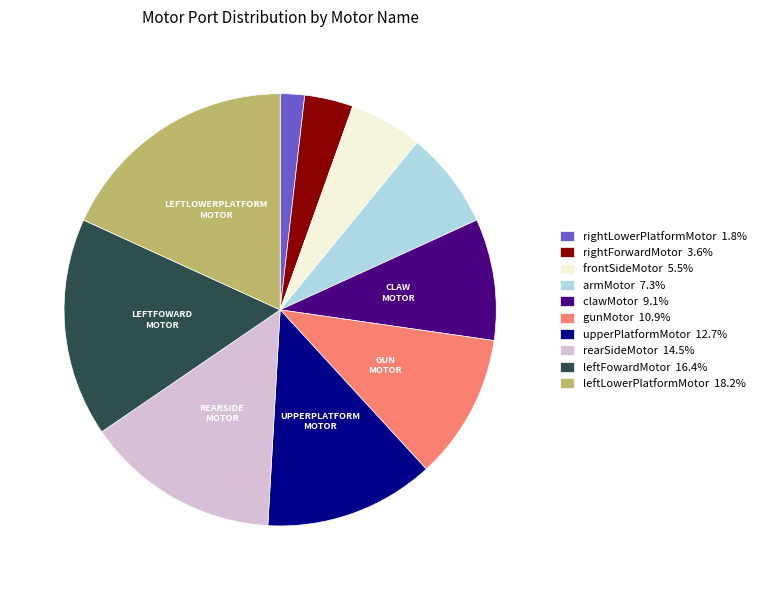

Do leftLowerPlatformMotor and leftFowardMotor together represent more than half of the pie?

No